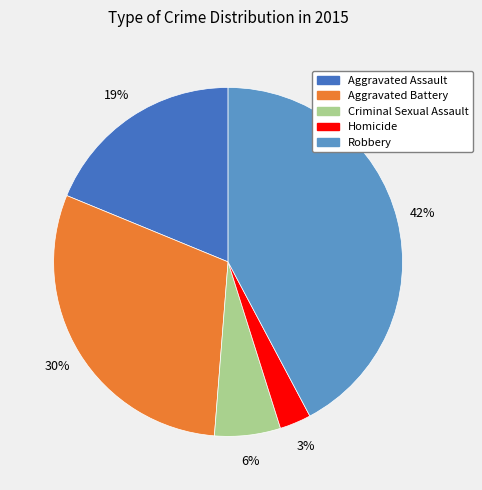

Is it true that Aggravated Assault is 19% of the pie?

True